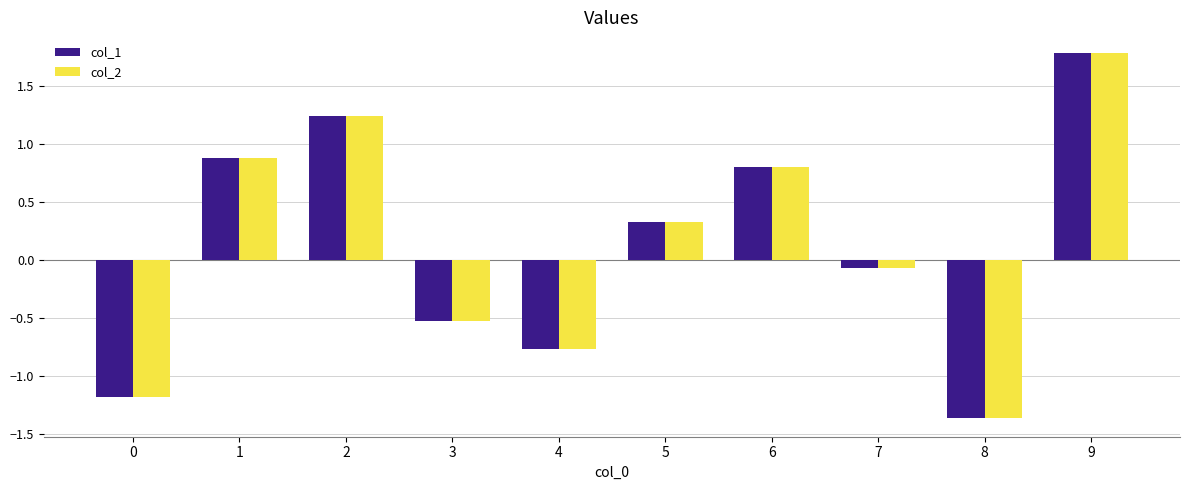

Which series has the largest range (max minus min)?

col_1